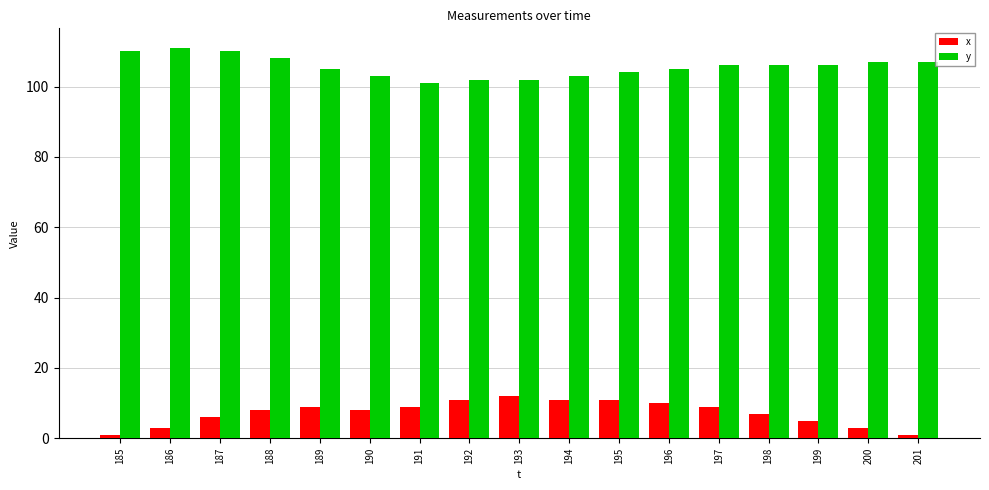

What is the value of the y bar at the 6th from the left?

103